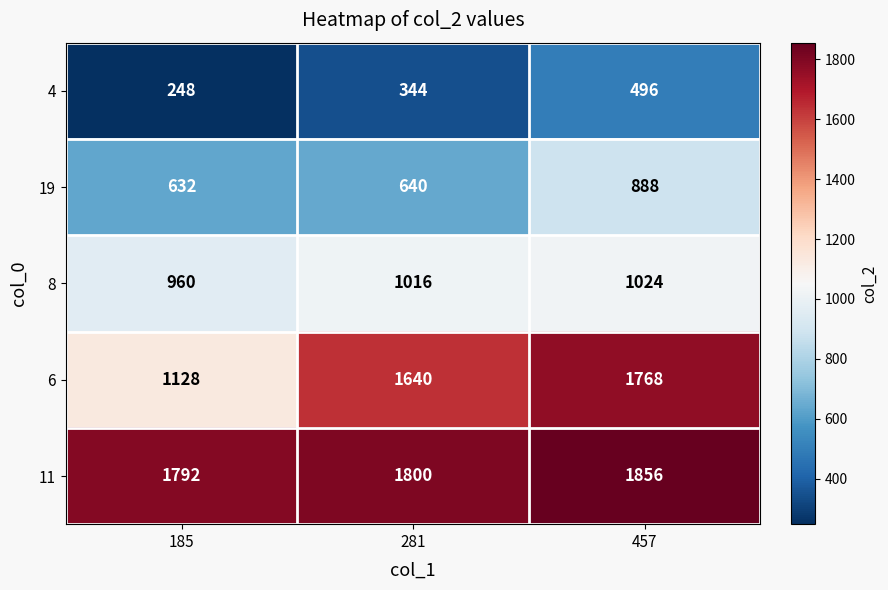

Count the 11 values in the range 1792 to 1856.

3